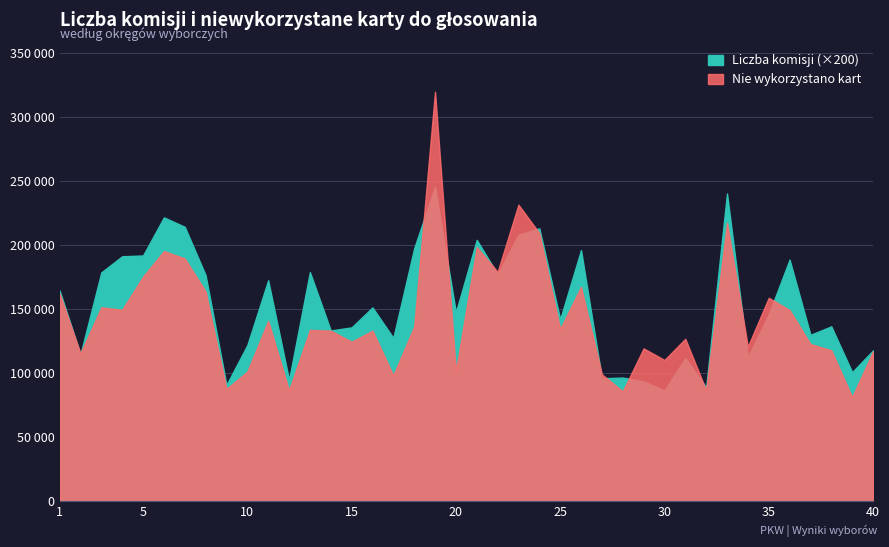

In Nie wykorzystano kart, how many points are lower than both neighbors (excluding endpoints)?

14